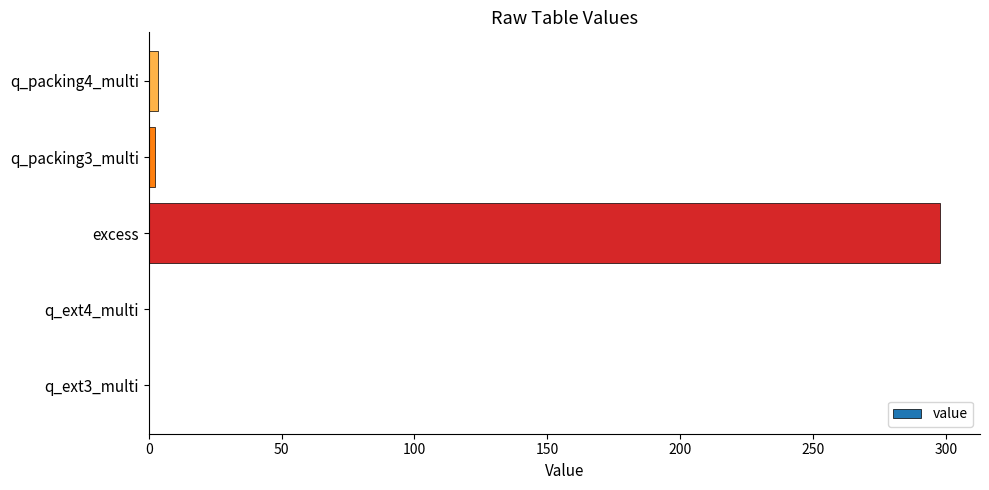

Count the number of categories in the chart.

5